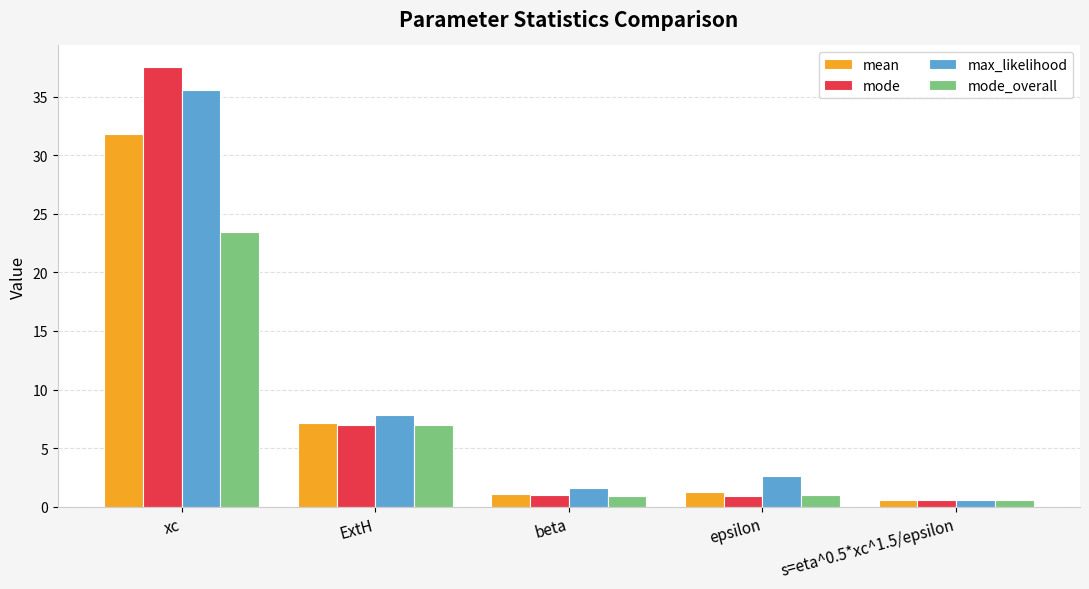

True or false: max_likelihood has a value of 1.6 at beta.

True